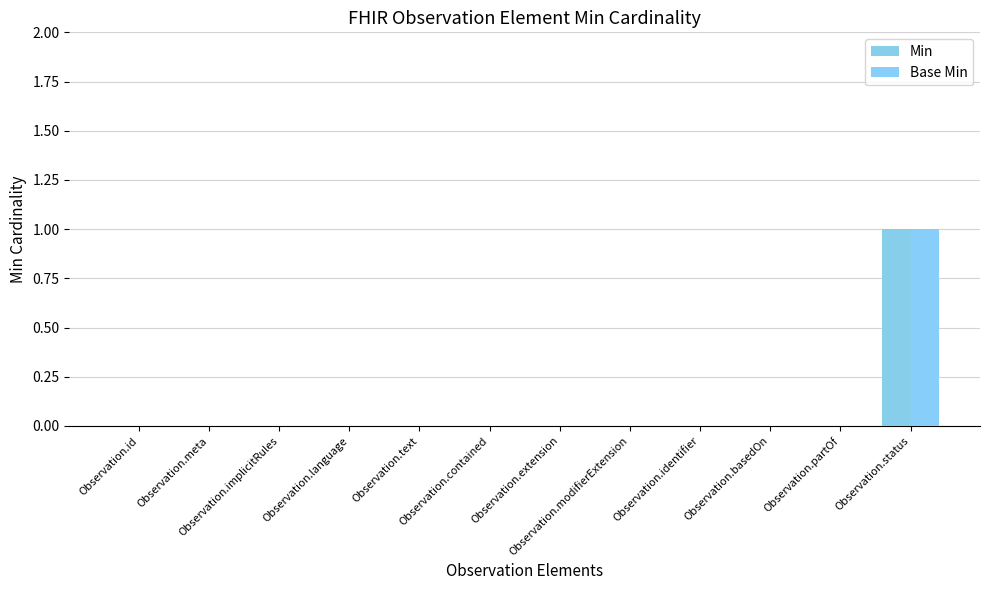

How many Min values are between 0 and 1?

12